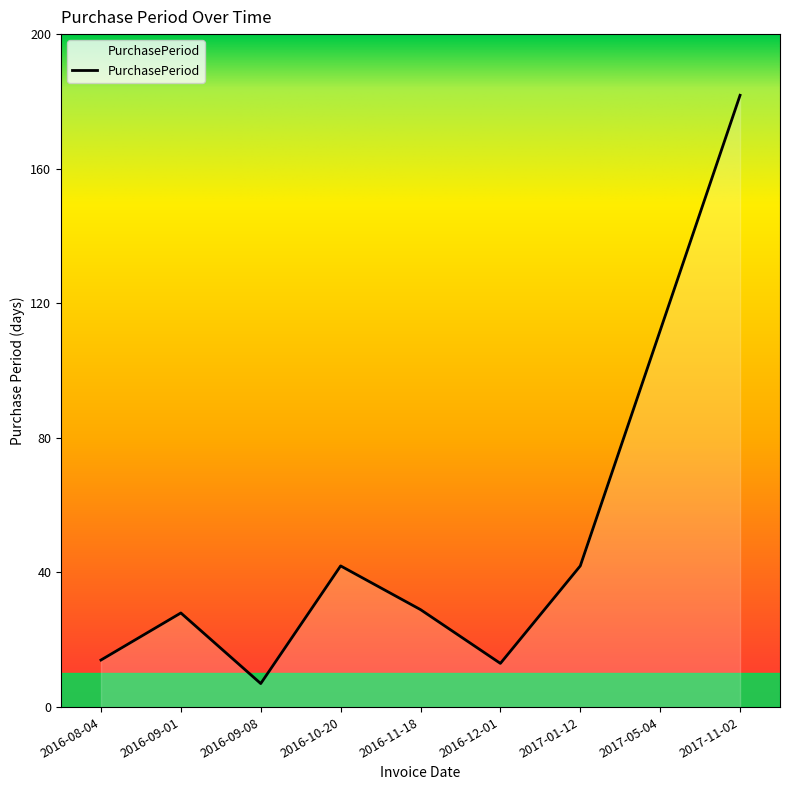

What is the greatest value displayed?

182